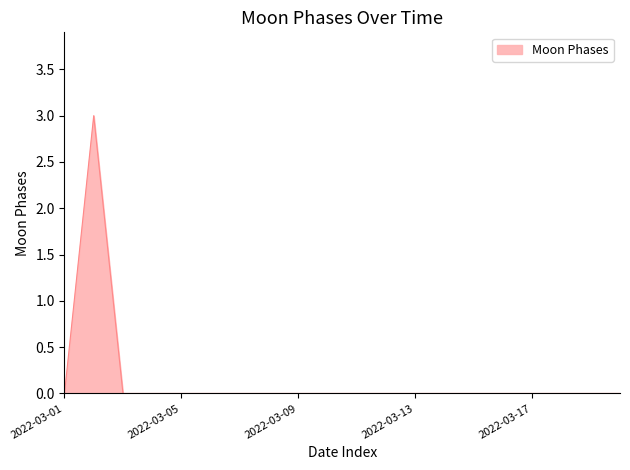

What is the difference between the maximum and minimum values?

3